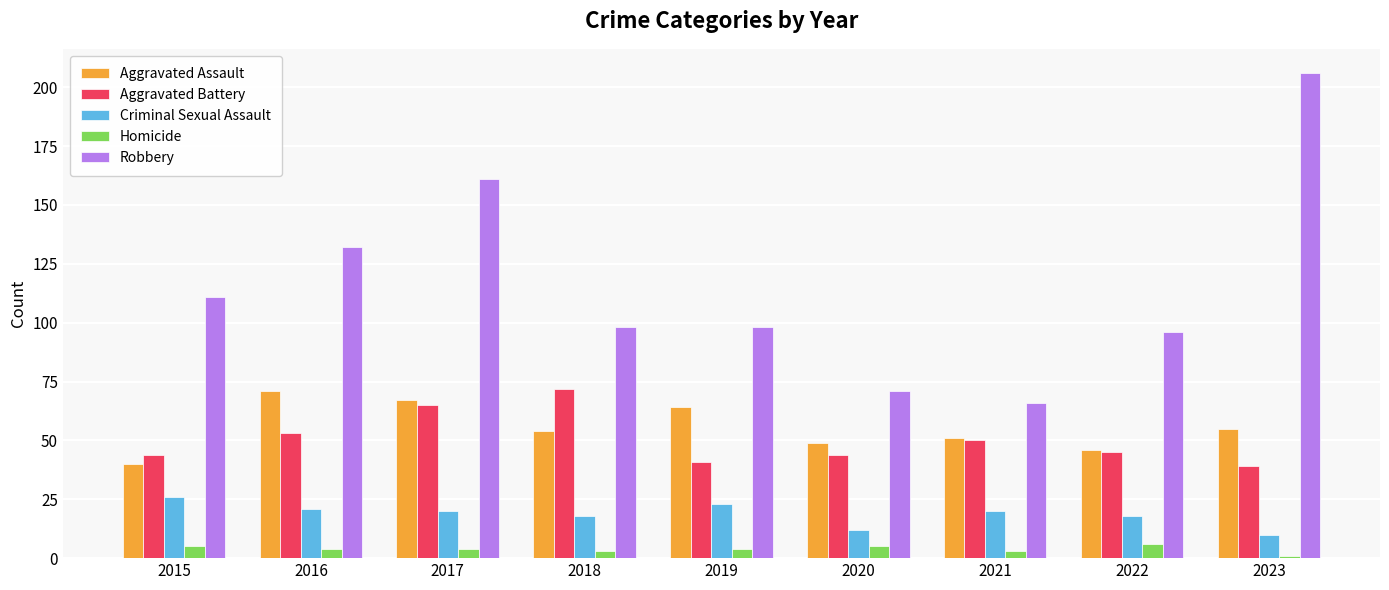

Does the chart contain any negative values?

No